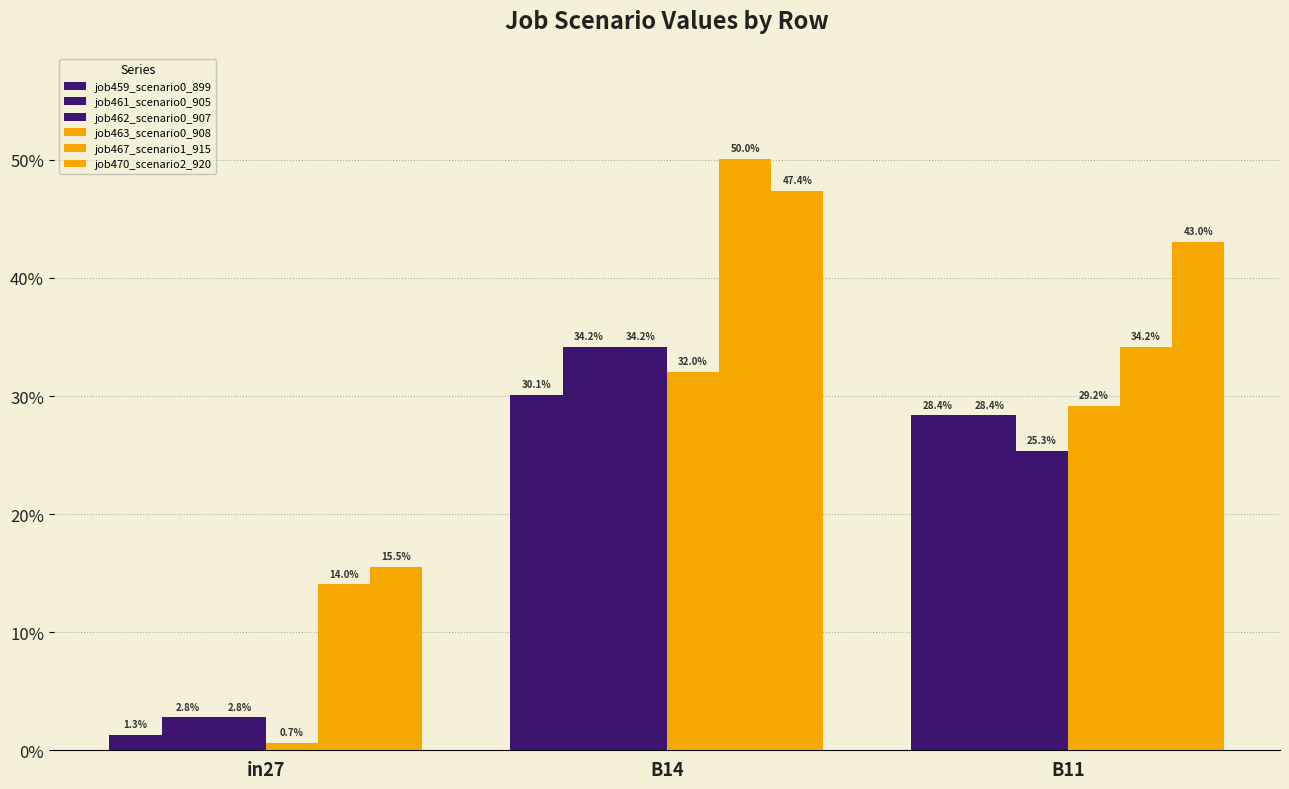

Does the chart contain stacked bars?

No